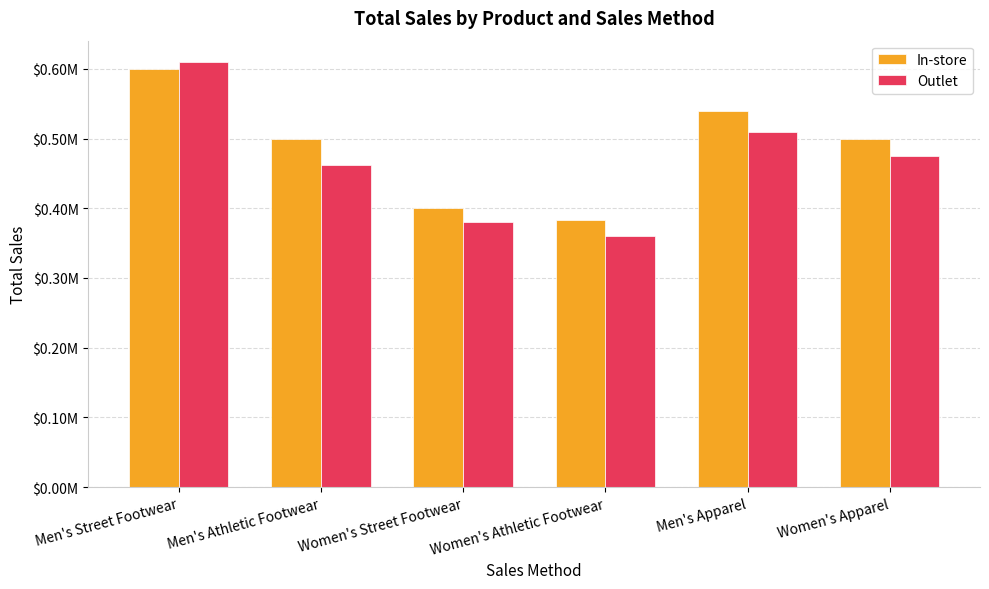

What is the value of the In-store bar at the 5th from the left?

540000